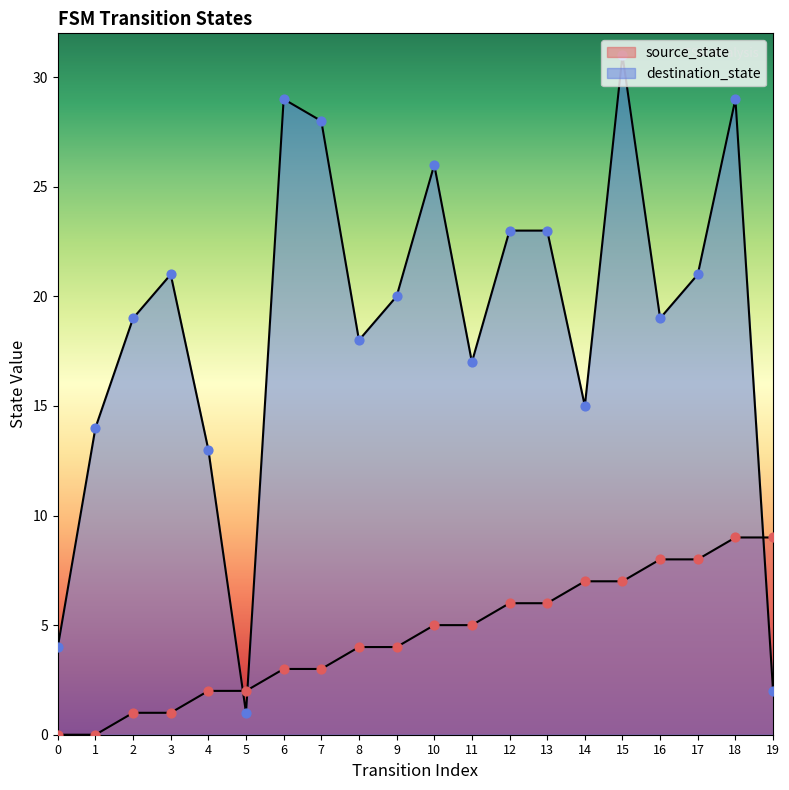

What are all the series names shown in the legend?

source_state, destination_state